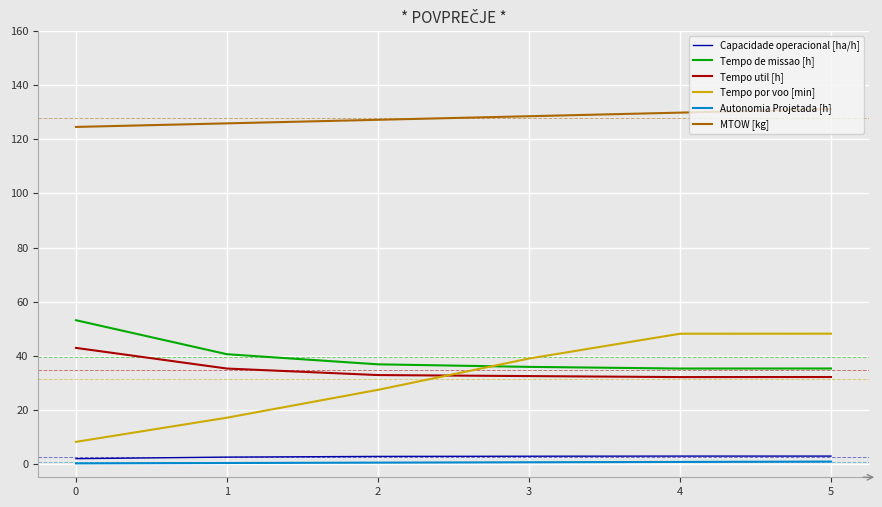

True or false: Autonomia Projetada [h] and Tempo por voo [min] intersect in this chart.

False